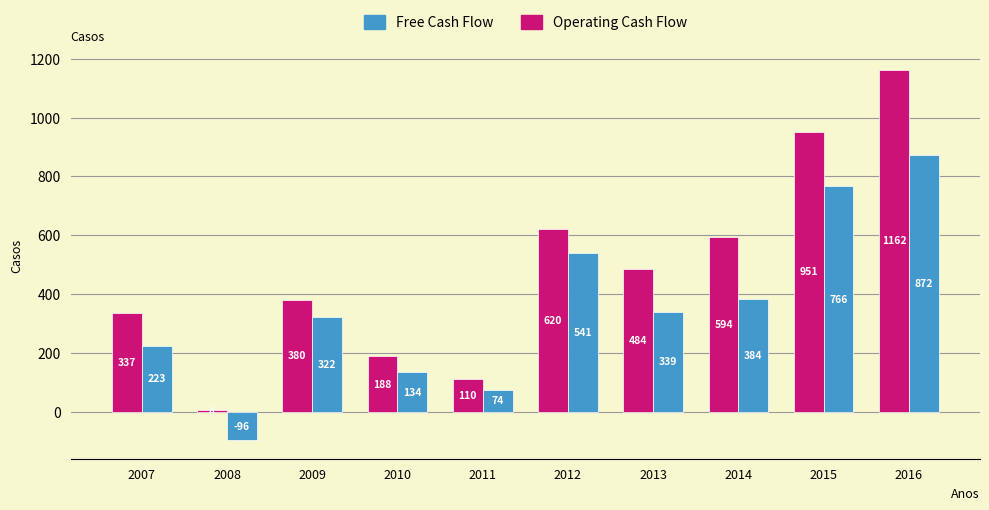

The value of Free Cash Flow at 2011 is 74.0. True or false?

True